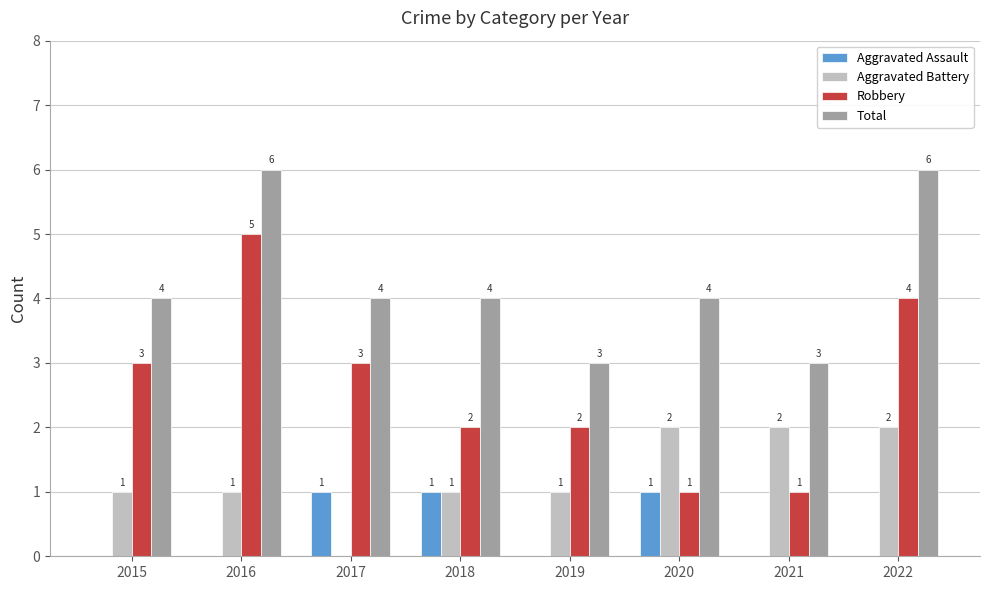

Is the value of Aggravated Battery at 2022 greater than the value of Total at 2019?

No